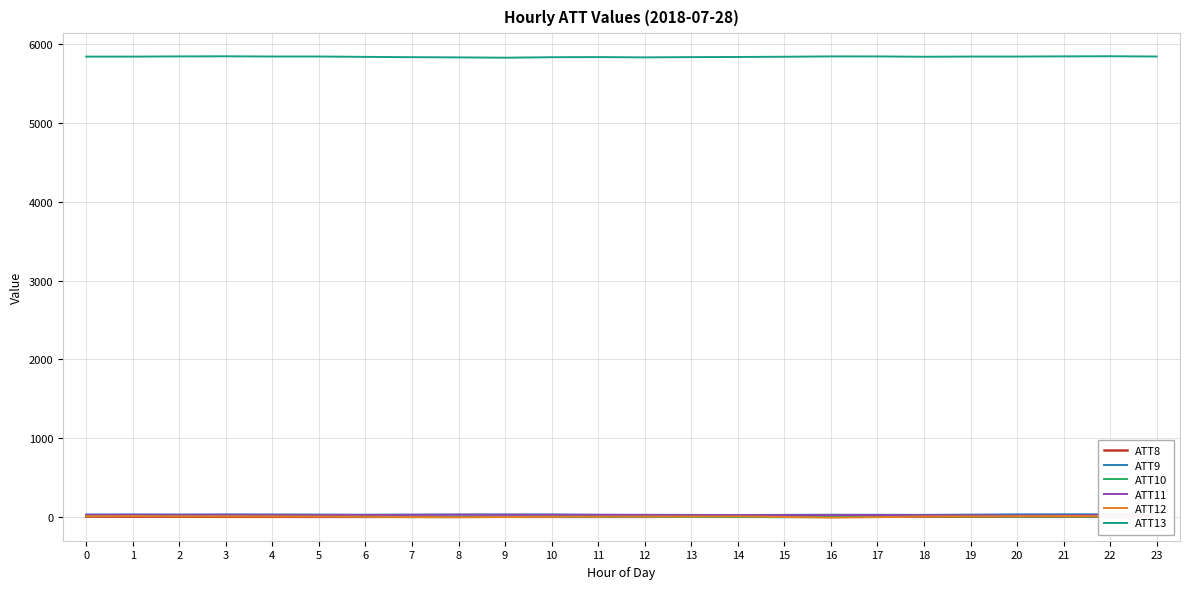

Reading right to left, list all the values displayed in this chart.

ATT8: 3.3	3.6	3.8	3.2	3.1	2.6	2.6	3.3	3.4	1.2	2.2	1.0	1.2	1.0	1.4	1.1	0.9	0.6	0.8	1.5	1.7	2.6	2.6	3.9
ATT9: 37.6	33.7	33.6	32.7	29.1	26.1	27.0	28.0	26.0	23.9	23.3	24.5	26.0	30.0	30.5	29.7	28.8	27.8	29.7	30.3	31.4	29.0	30.8	30.1
ATT10: 6.6	3.1	5.2	3.0	4.7	8.5	5.1	-1.3	-4.3	-1.2	-0.9	0.2	-0.0	1.2	1.4	-2.2	-2.8	5.3	9.8	11.1	11.1	11.0	10.8	10.0
ATT11: 29.7	25.9	20.1	19.9	20.2	22.5	24.3	23.8	22.7	23.8	25.2	27.0	27.3	28.3	28.1	29.2	27.1	24.9	25.0	26.8	27.0	27.9	27.8	26.5
ATT12: 9.1	8.6	10.6	7.9	7.4	5.4	-3.2	-9.3	-0.5	6.7	4.7	4.3	3.0	1.2	-1.2	-4.0	-1.2	2.7	4.7	6.3	7.7	7.5	9.2	8.5
ATT13: 5843.0	5846.6	5845.0	5842.5	5842.6	5840.1	5844.1	5844.5	5840.3	5837.2	5835.5	5832.3	5835.9	5834.1	5828.2	5832.0	5834.5	5838.5	5843.1	5843.1	5845.8	5844.6	5841.9	5841.8